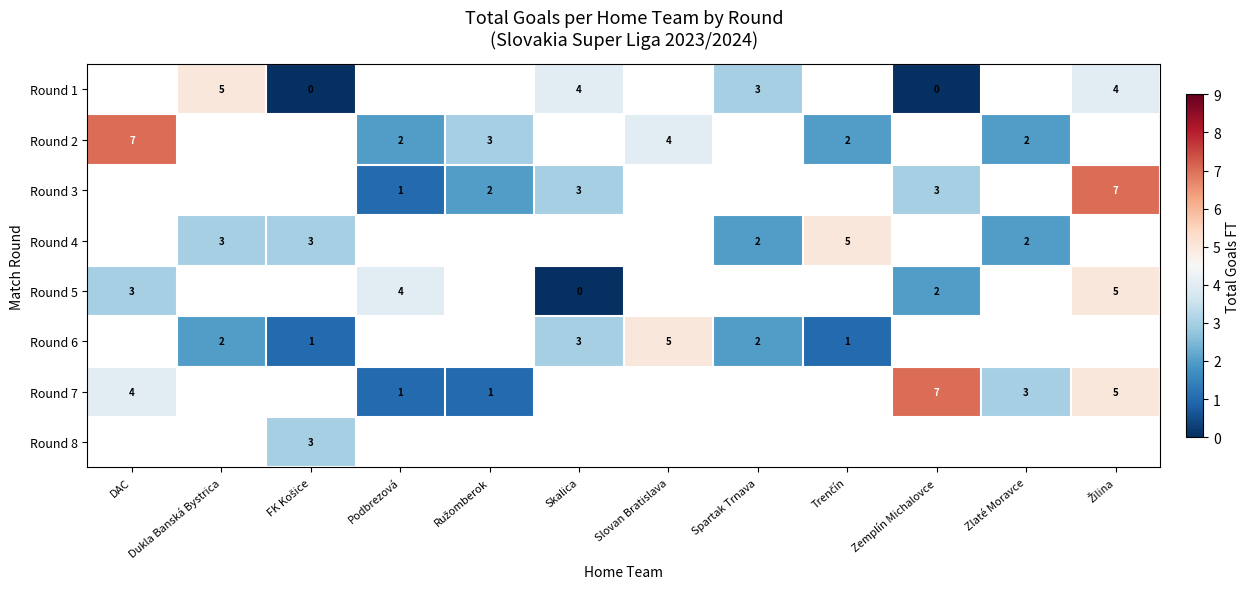

Is it true that Round 2 equals 1 at Podbrezová?

False